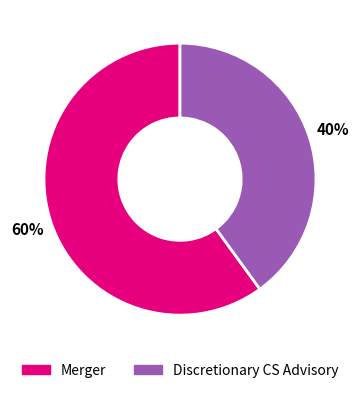

Does Discretionary CS Advisory account for over 50% of the chart?

No